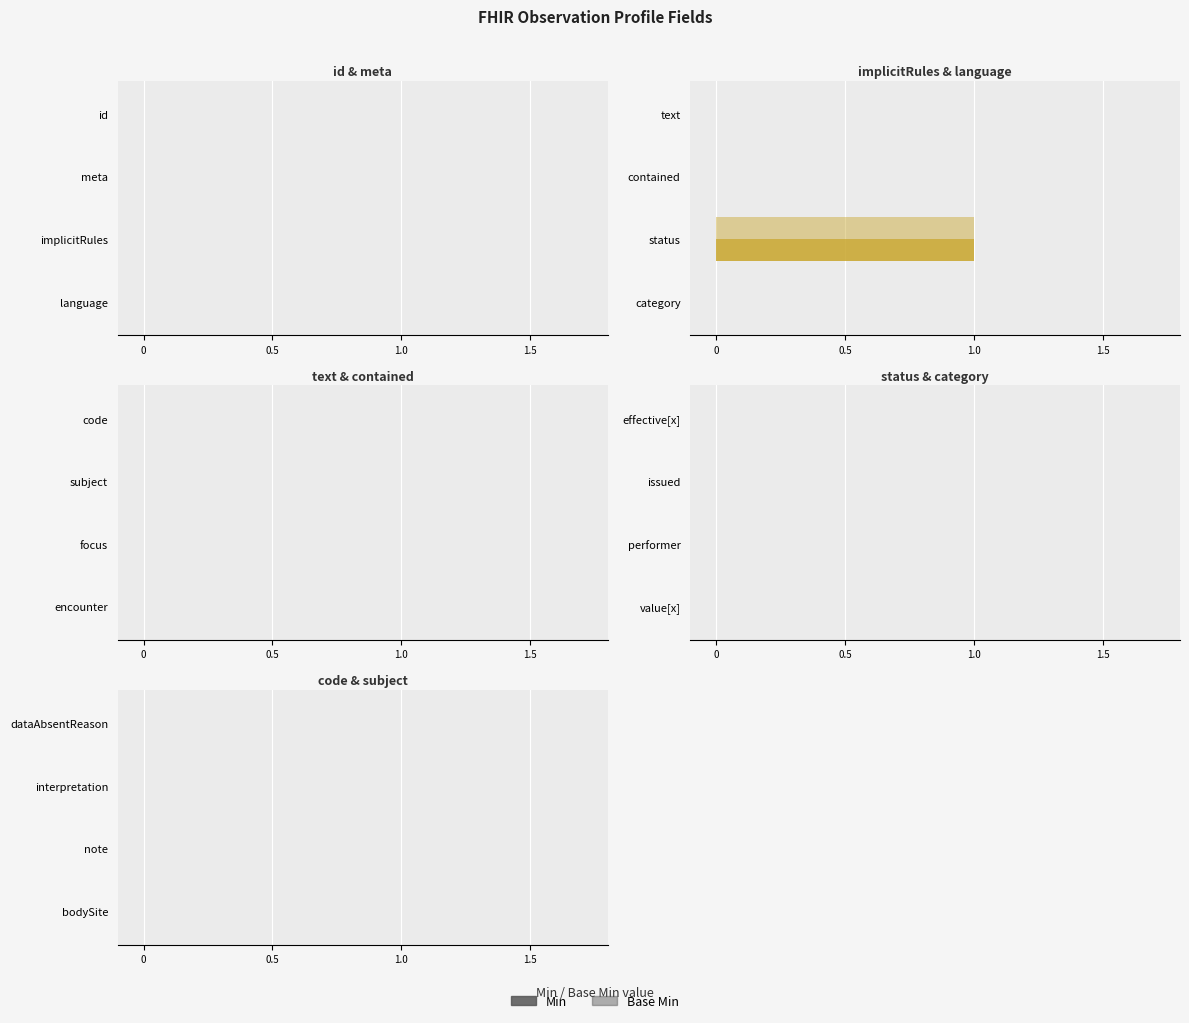

Count the number of categories in the chart.

4